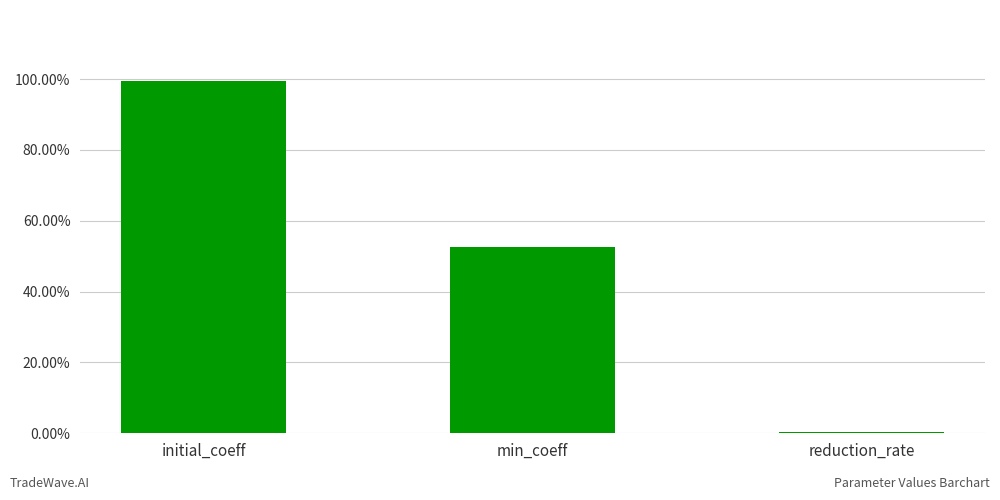

List the labels in order of value, smallest first.

reduction_rate, min_coeff, initial_coeff